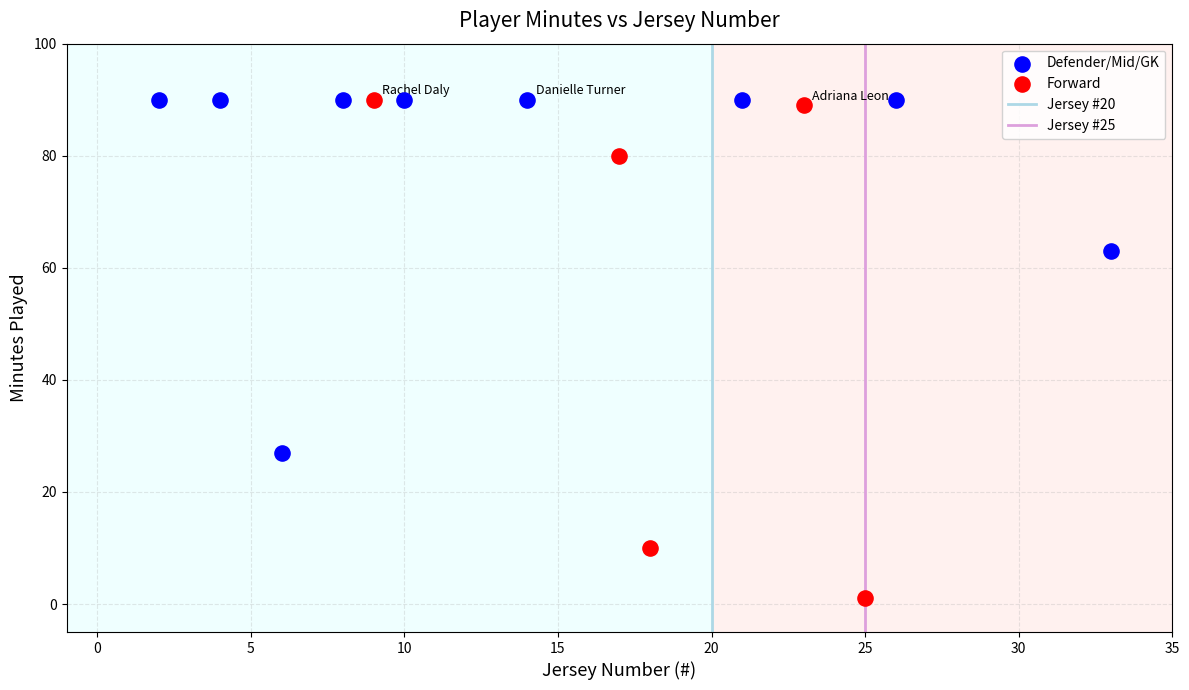

Which series has the widest spread of Y values?

Forward